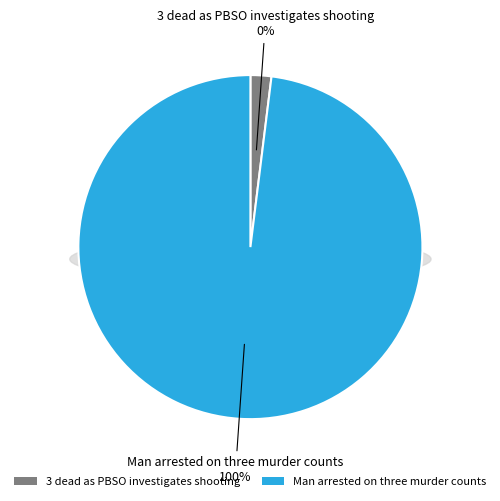

What is the smallest slice in the pie chart?

3 dead as PBSO investigates shooting